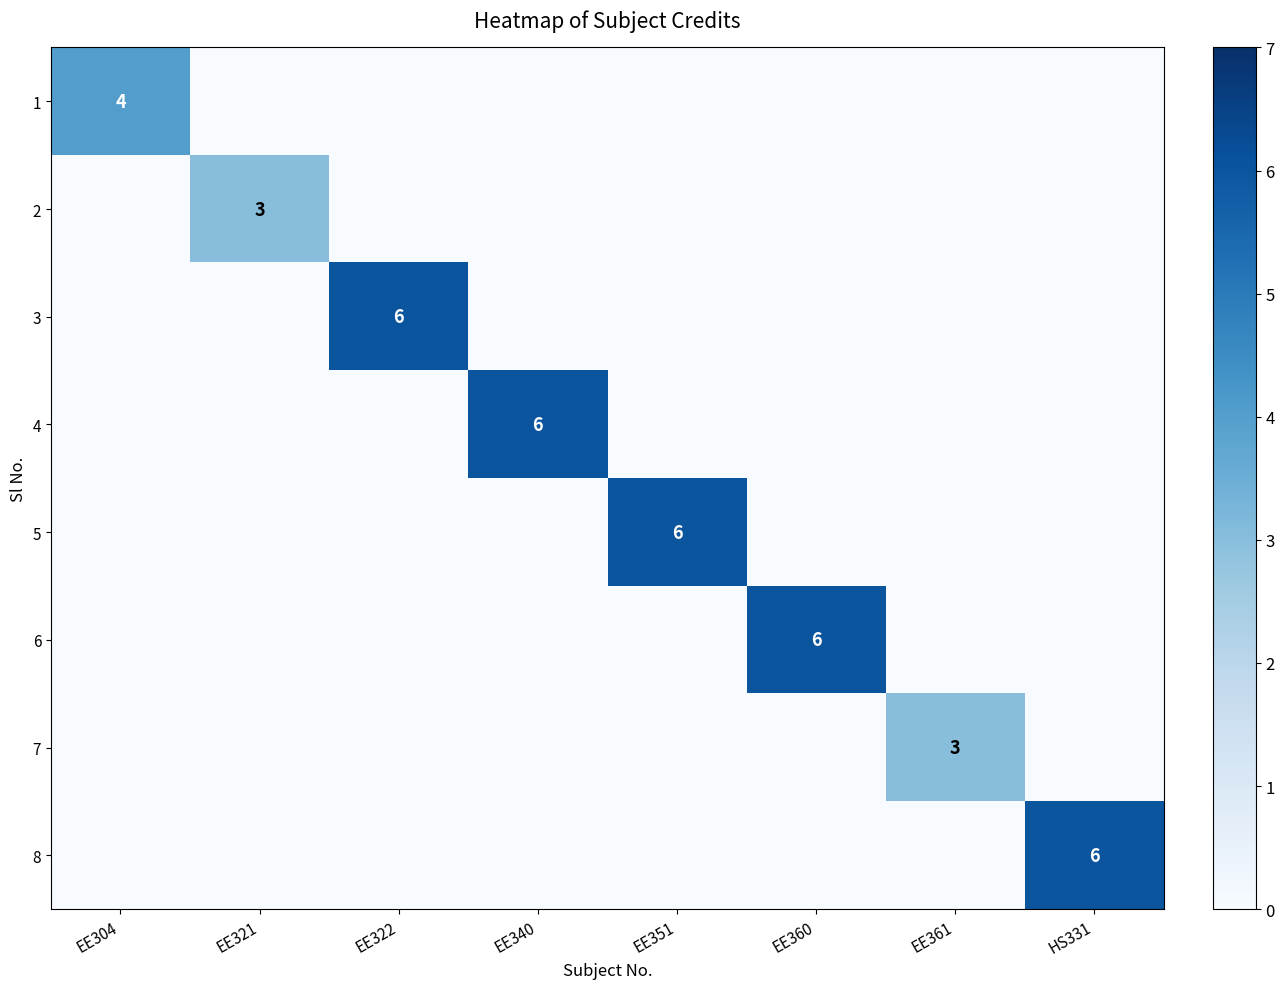

List the labels in order of 2 value, largest first.

EE321, EE304, EE322, EE340, EE351, EE360, EE361, HS331